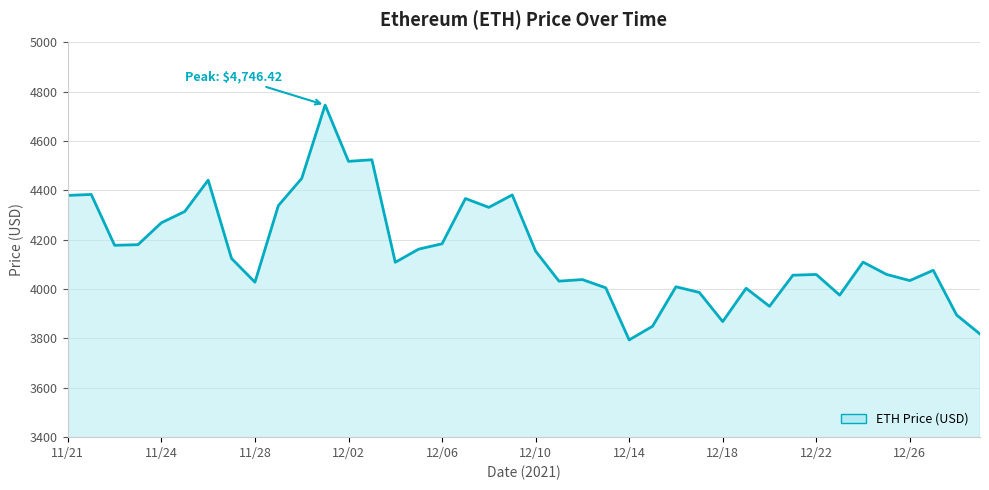

Does the chart have visible grid lines?

Yes